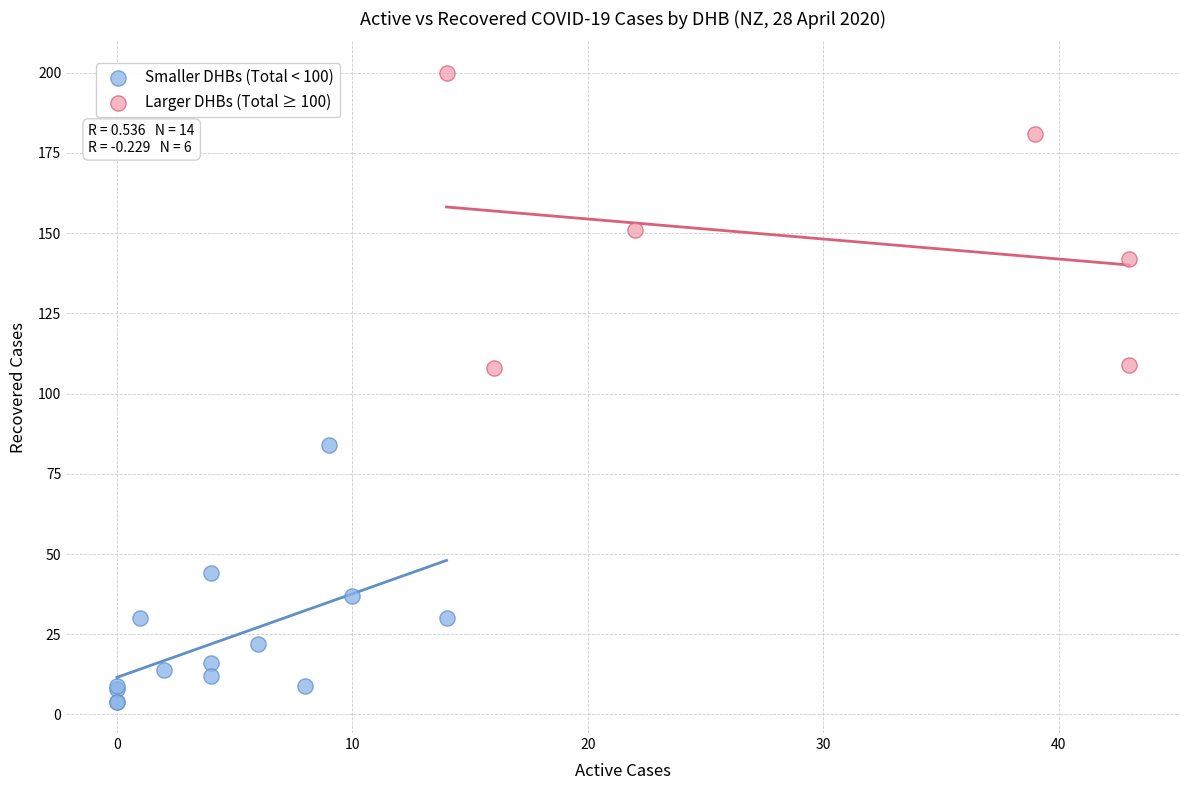

Which series has the largest Y range (max minus min)?

Larger DHBs (Total ≥ 100)